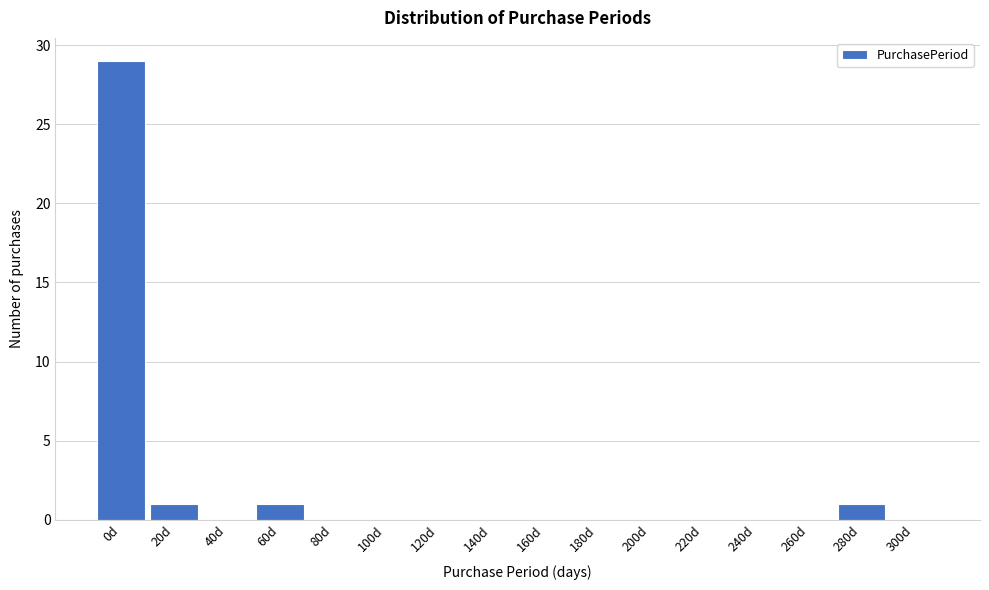

Reading left to right, transcribe all the data shown in this chart.

0d=29	20d=1	40d=0	60d=1	80d=0	100d=0	120d=0	140d=0	160d=0	180d=0	200d=0	220d=0	240d=0	260d=0	280d=1	300d=0